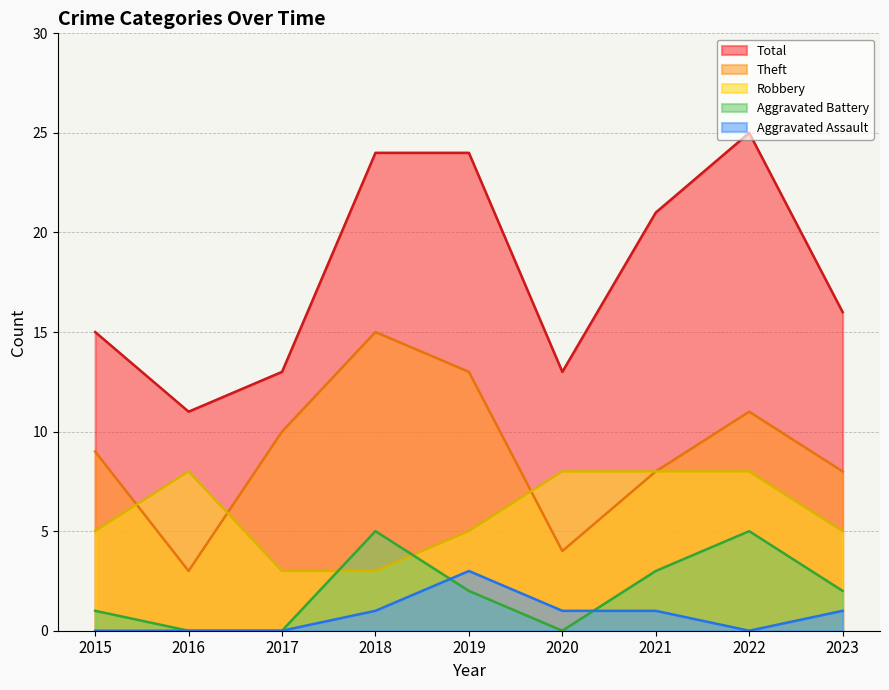

List the labels in order of Theft value, smallest first.

2016, 2020, 2021, 2023, 2015, 2017, 2022, 2019, 2018